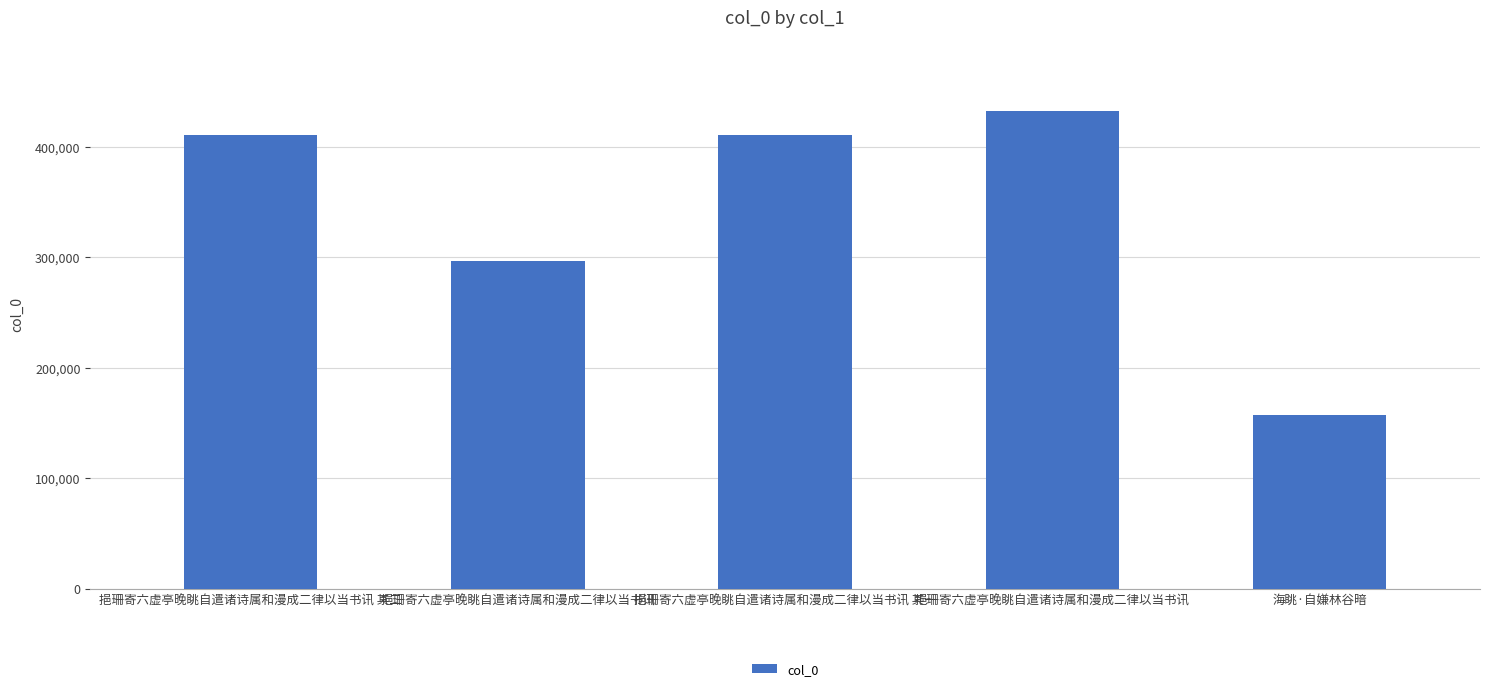

Does the chart contain any negative values?

No